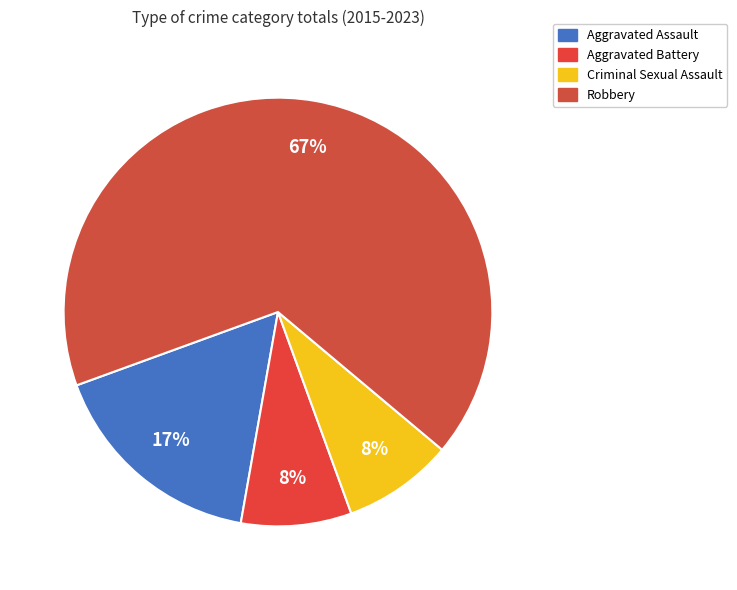

What is the largest slice in the pie chart?

Robbery